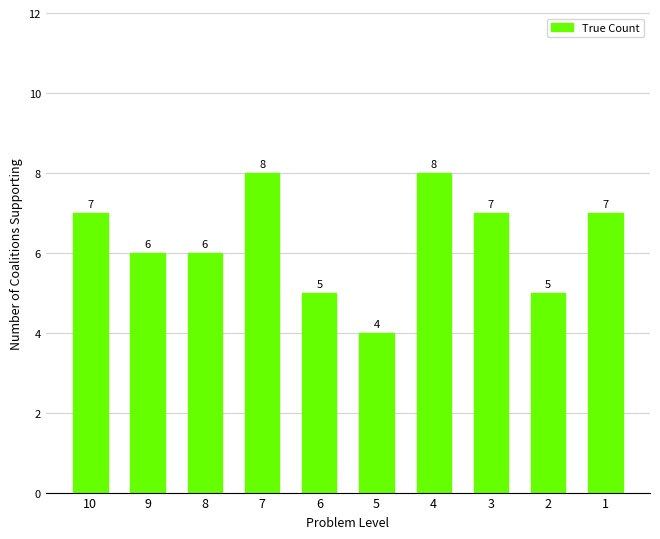

Reading left to right, extract all data points from this chart.

7	6	6	8	5	4	8	7	5	7